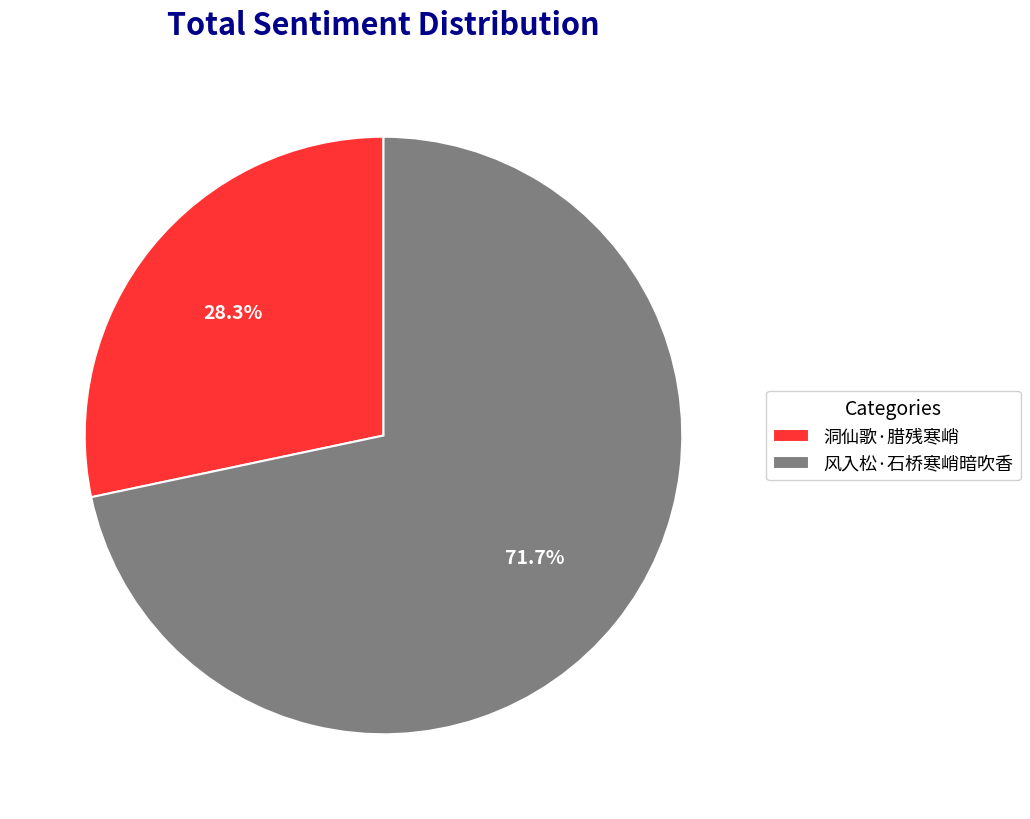

Is it true that 风入松·石桥寒峭暗吹香 is 86% of the pie?

False